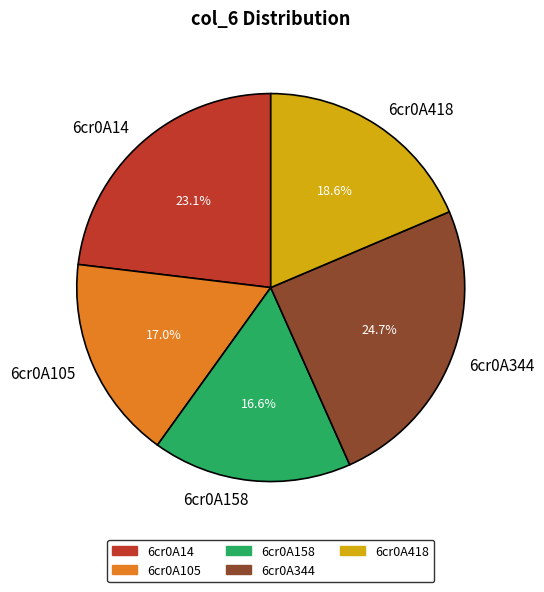

Between 6cr0A418 and 6cr0A105, which is larger?

6cr0A418